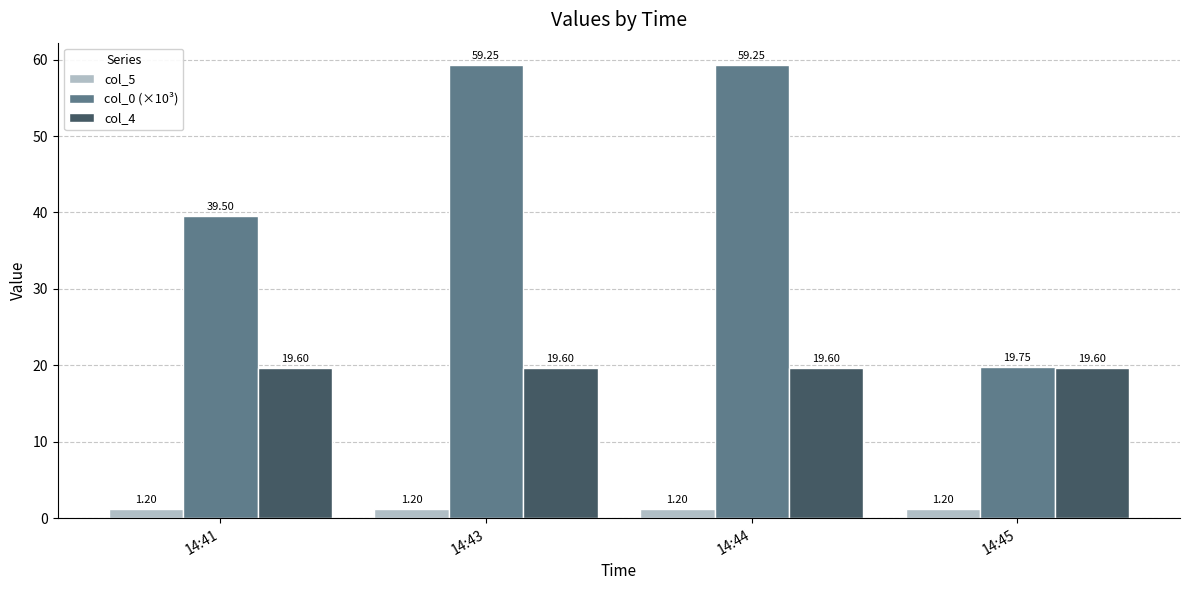

Are the bars horizontal?

No